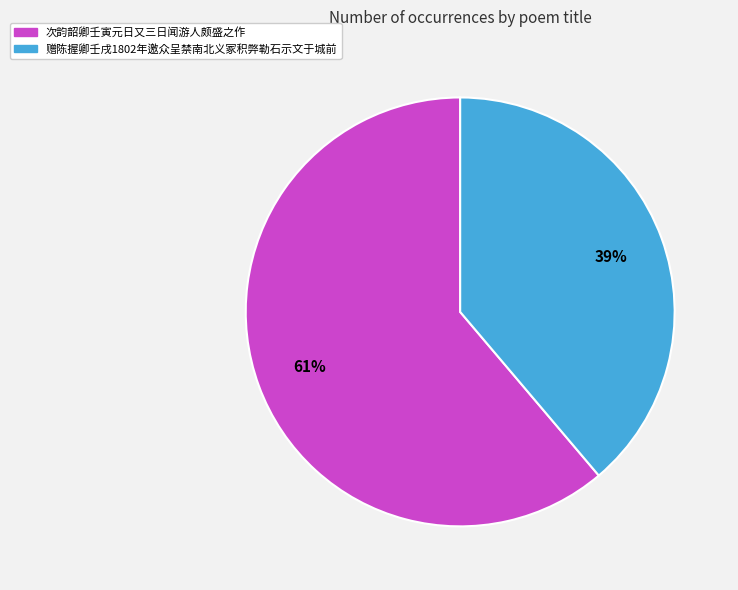

What is the smallest slice in the pie chart?

赠陈握卿壬戌1802年邀众呈禁南北义冢积弊勒石示文于城前